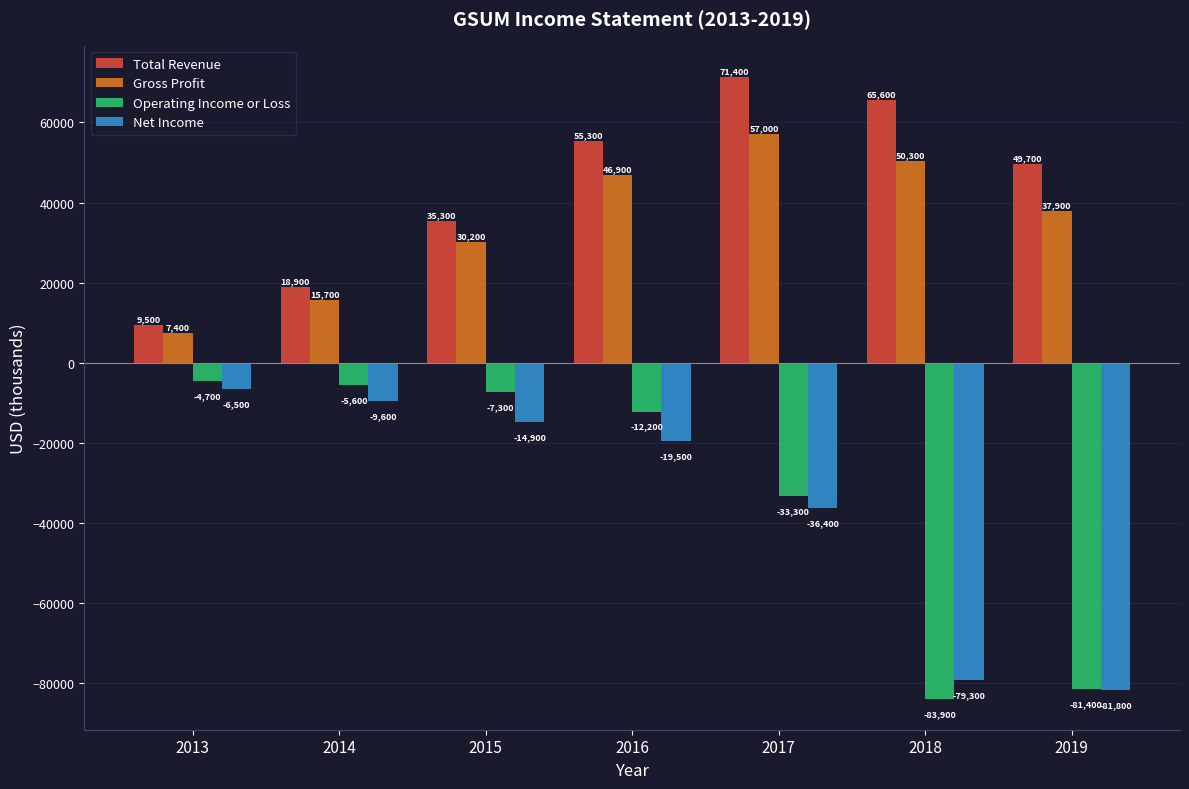

Which category has the highest value in the Total Revenue series?

2017